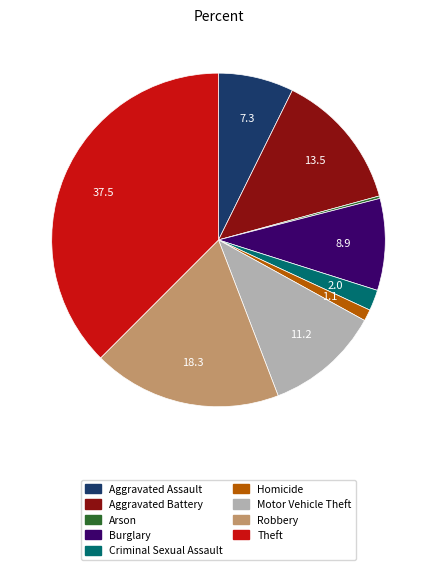

Is it true that Burglary is 9% of the pie?

True